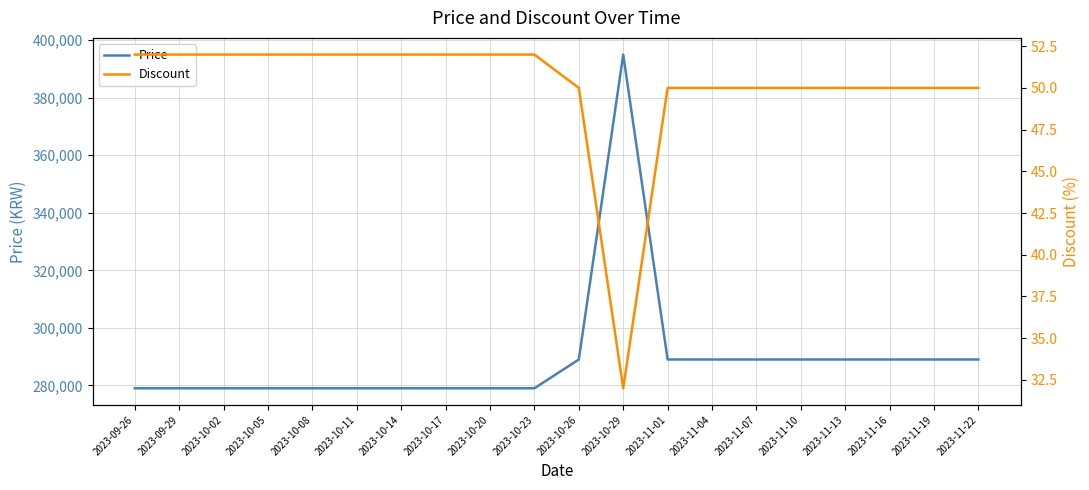

In Discount, how many points are lower than both neighbors (excluding endpoints)?

1